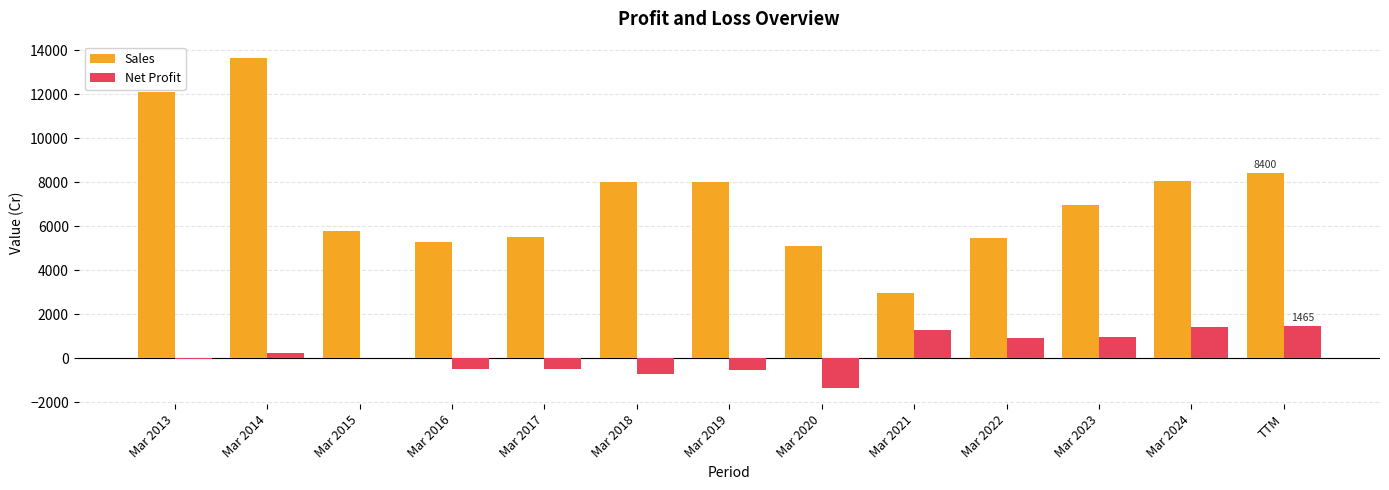

What is the approximate value of Net Profit at TTM?

1465